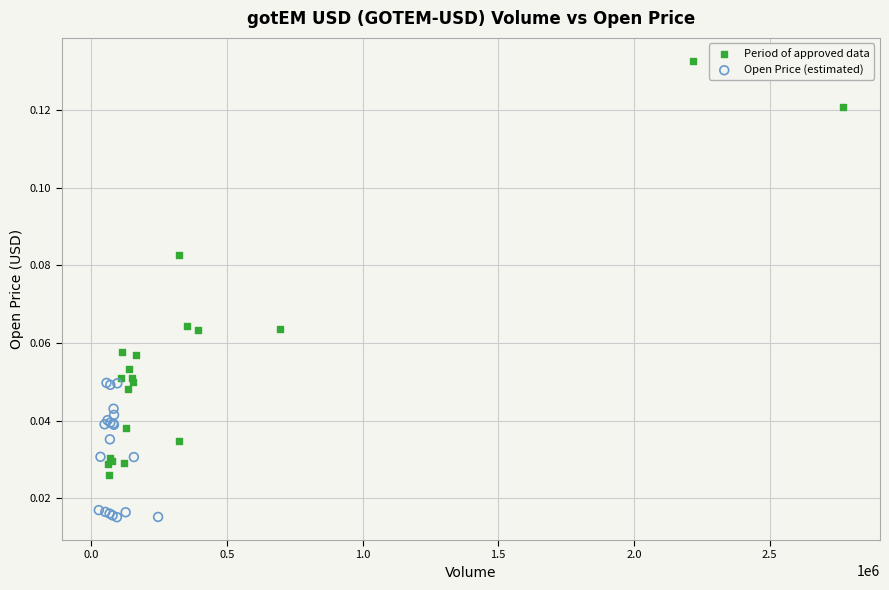

What are all the series names shown in the legend?

Period of approved data, Open Price (estimated)